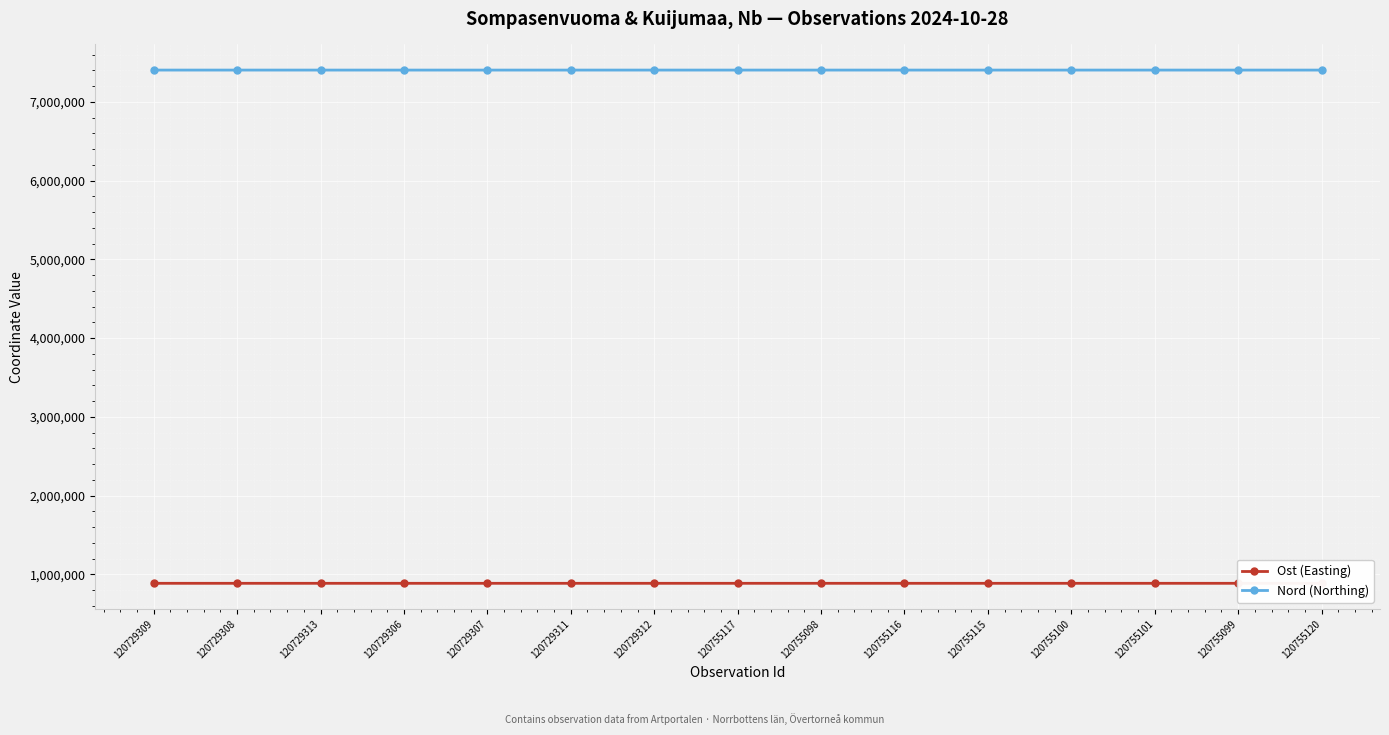

What is the lowest value of the Ost (Easting) series?

885428